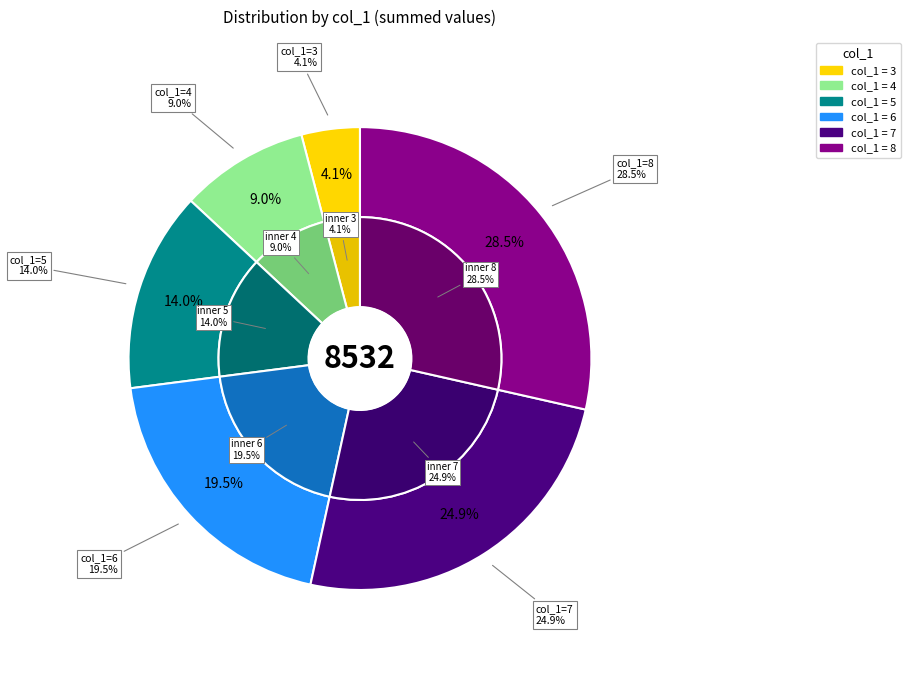

What portion of the pie excludes 3?

95.9%